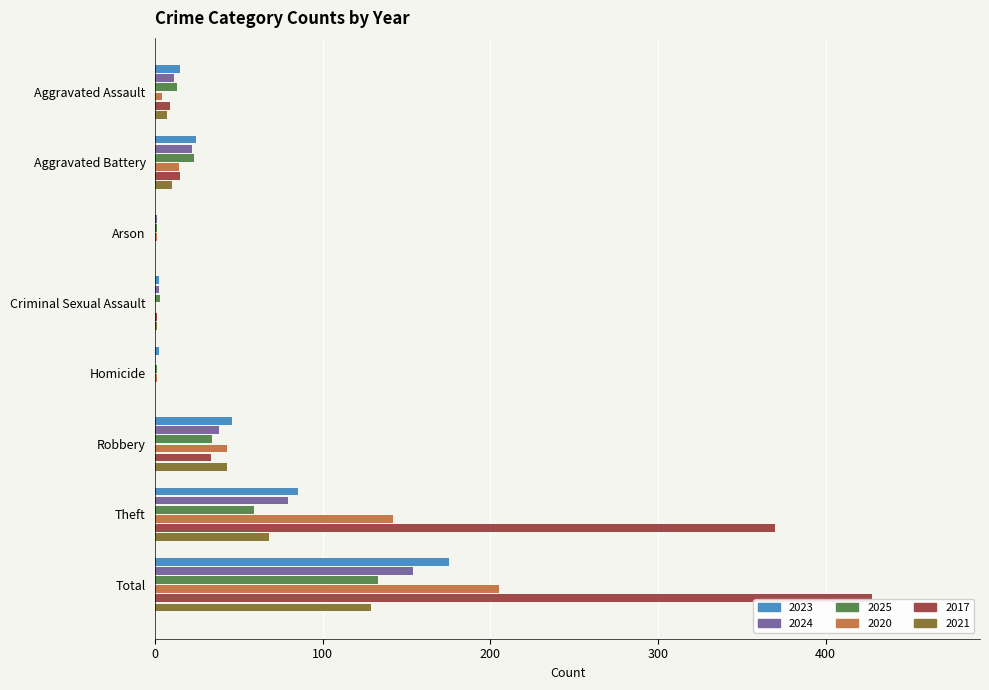

The value of 2021 at Robbery is 43. True or false?

True